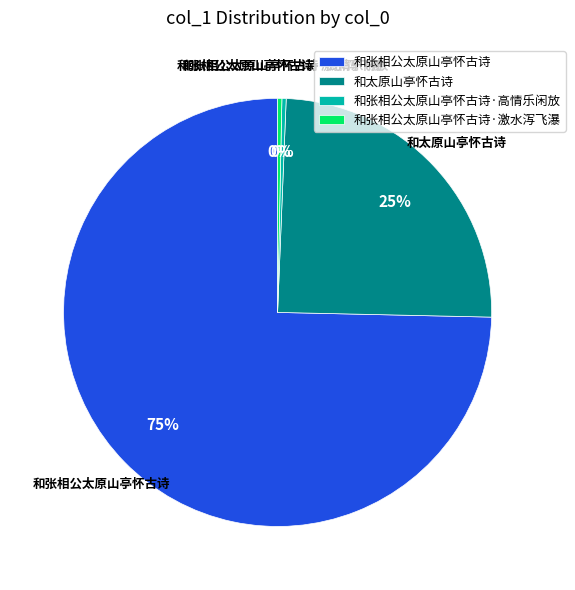

Which category has the biggest portion of the pie?

和张相公太原山亭怀古诗